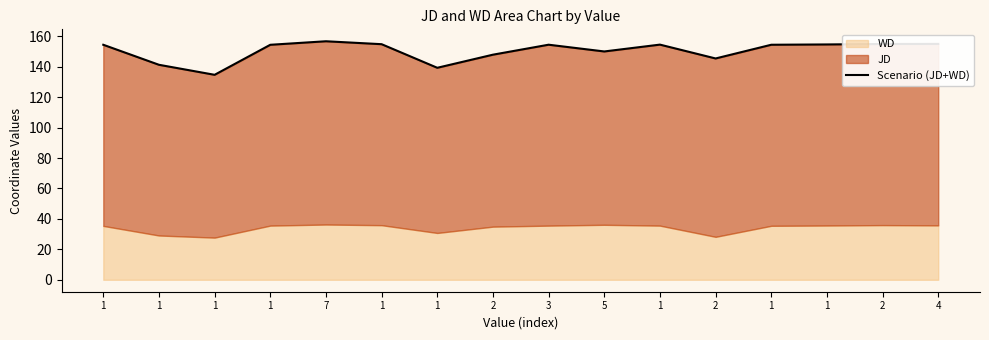

What is the difference between the second highest and minimum values?

20.3